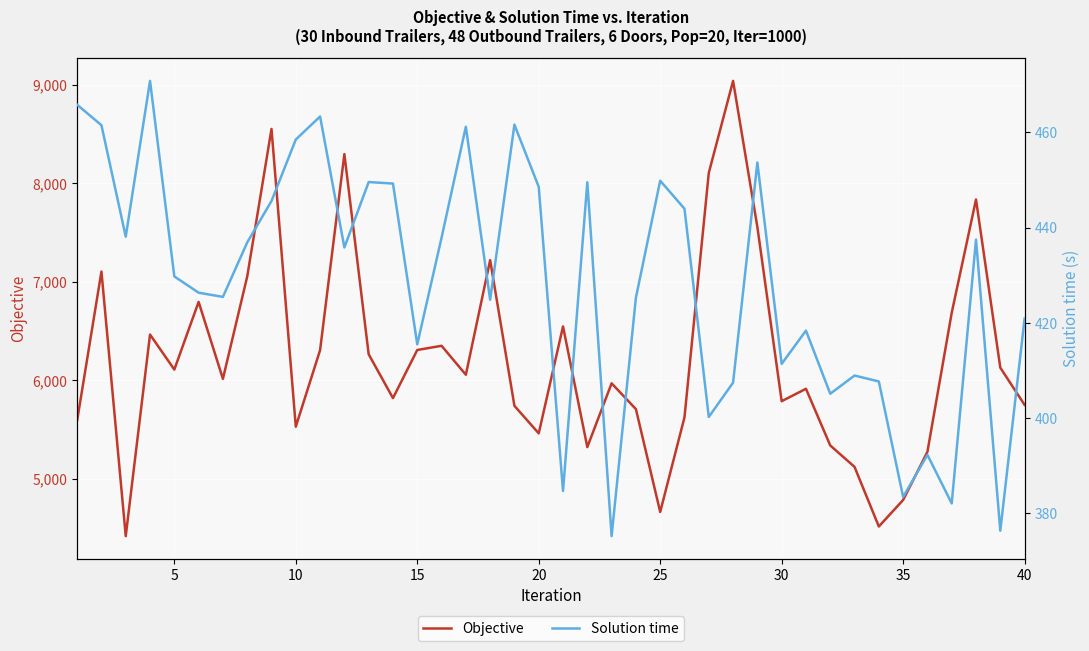

True or false: Solution time has a value of 233.4 at 25.

False